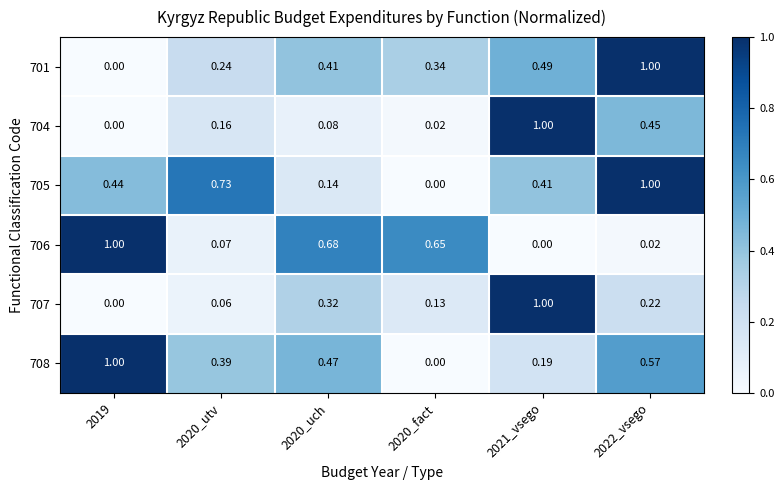

What is the total value across all series at 2020_uch?

2.1